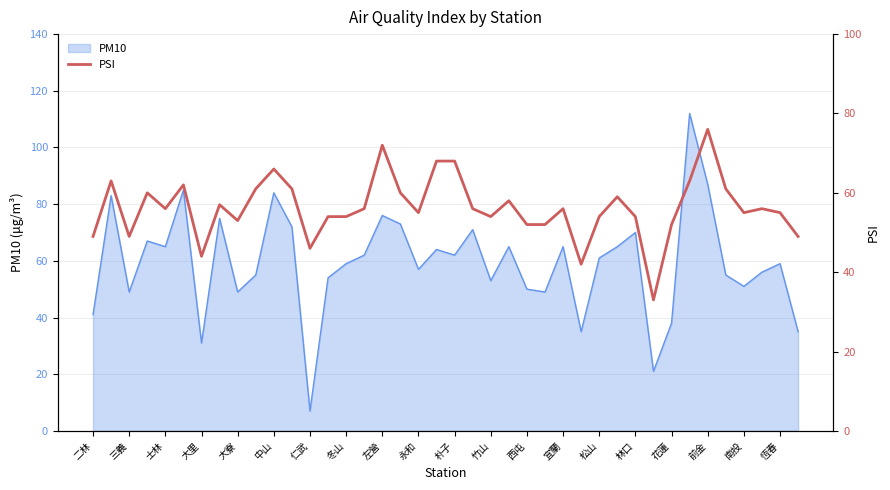

Approximately how many times larger is the value at 28 compared to 大里?

0.9